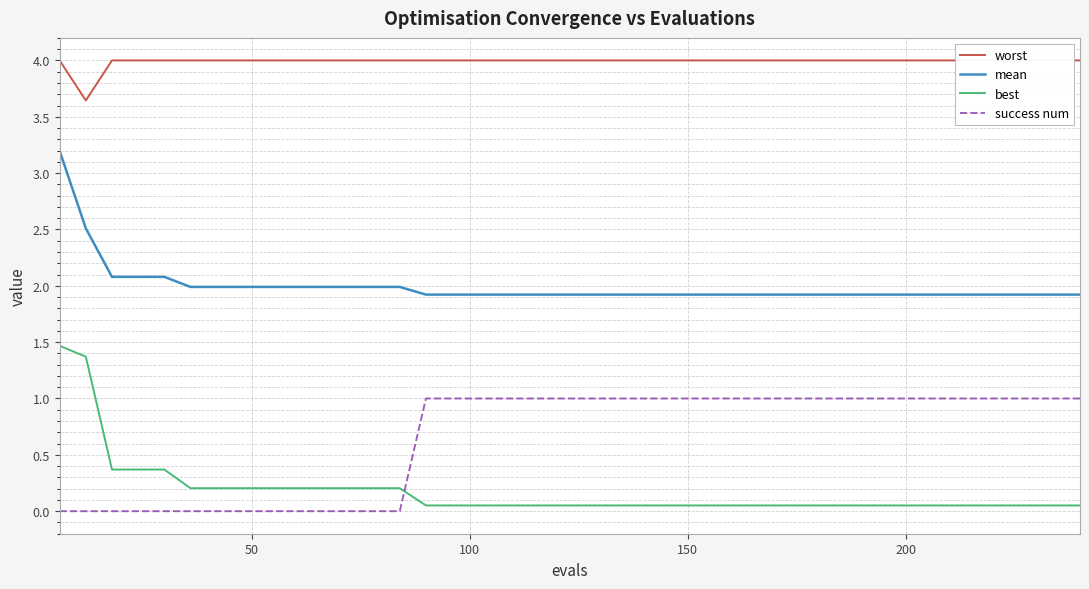

What is the maximum value for success num?

1.0